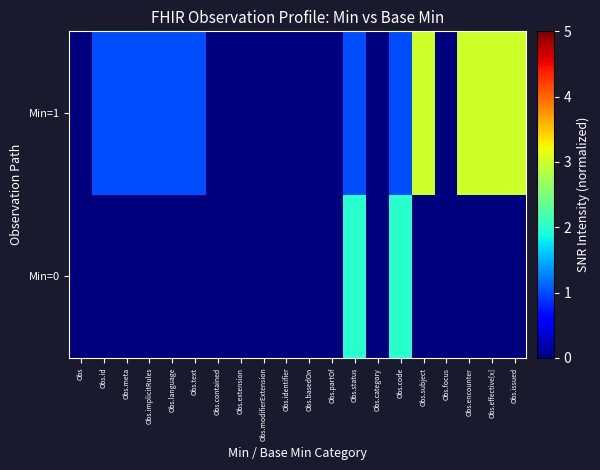

Which category has the highest value across all series?

Obs.subject